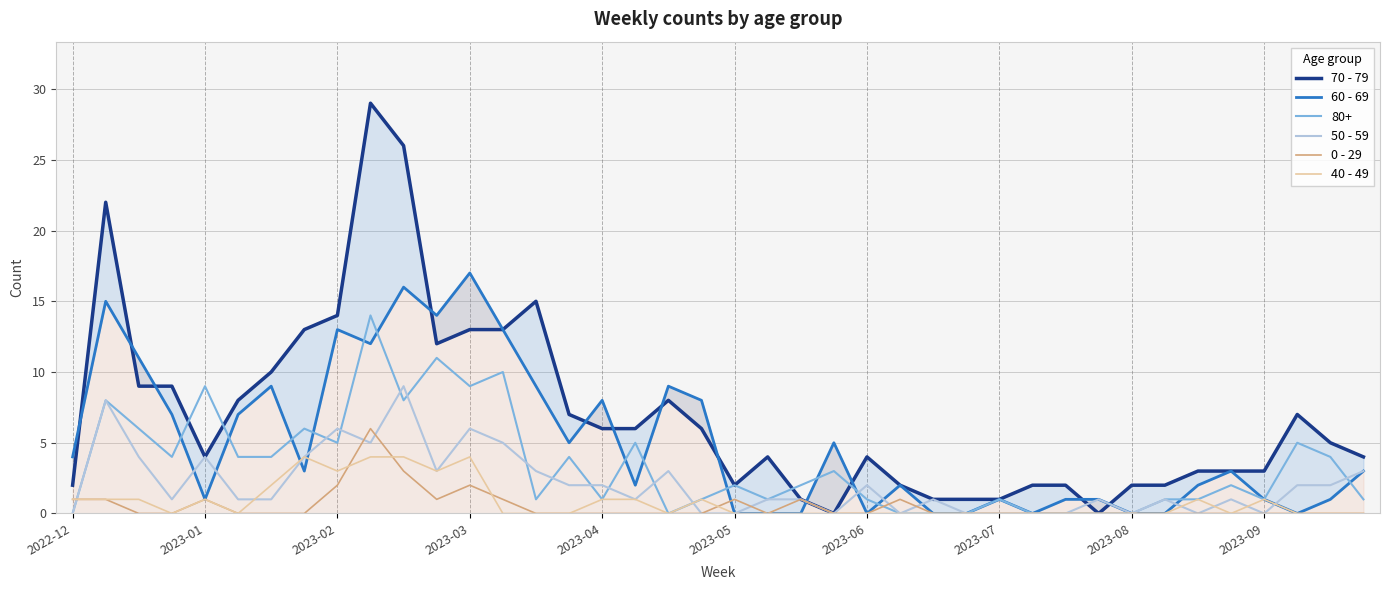

True or false: 40 - 49 has more than 1 points higher than both neighbors.

True